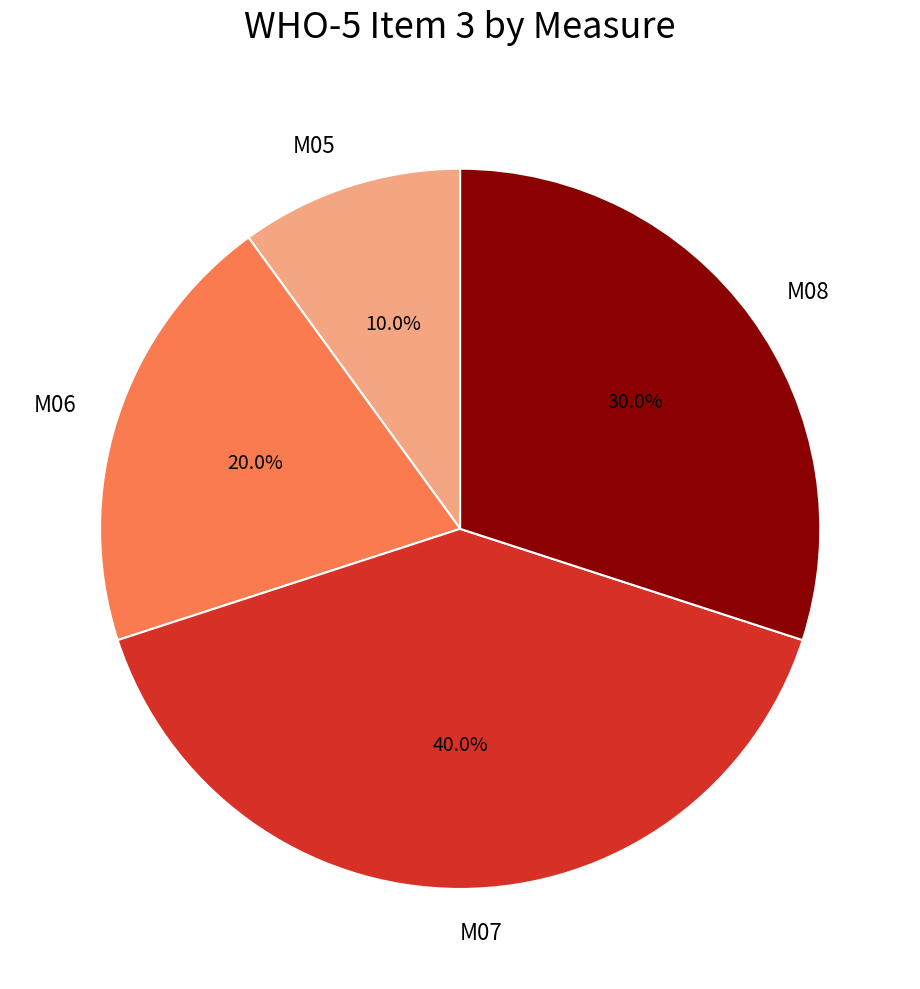

Rank the categories by value from highest to lowest.

M07, M08, M06, M05